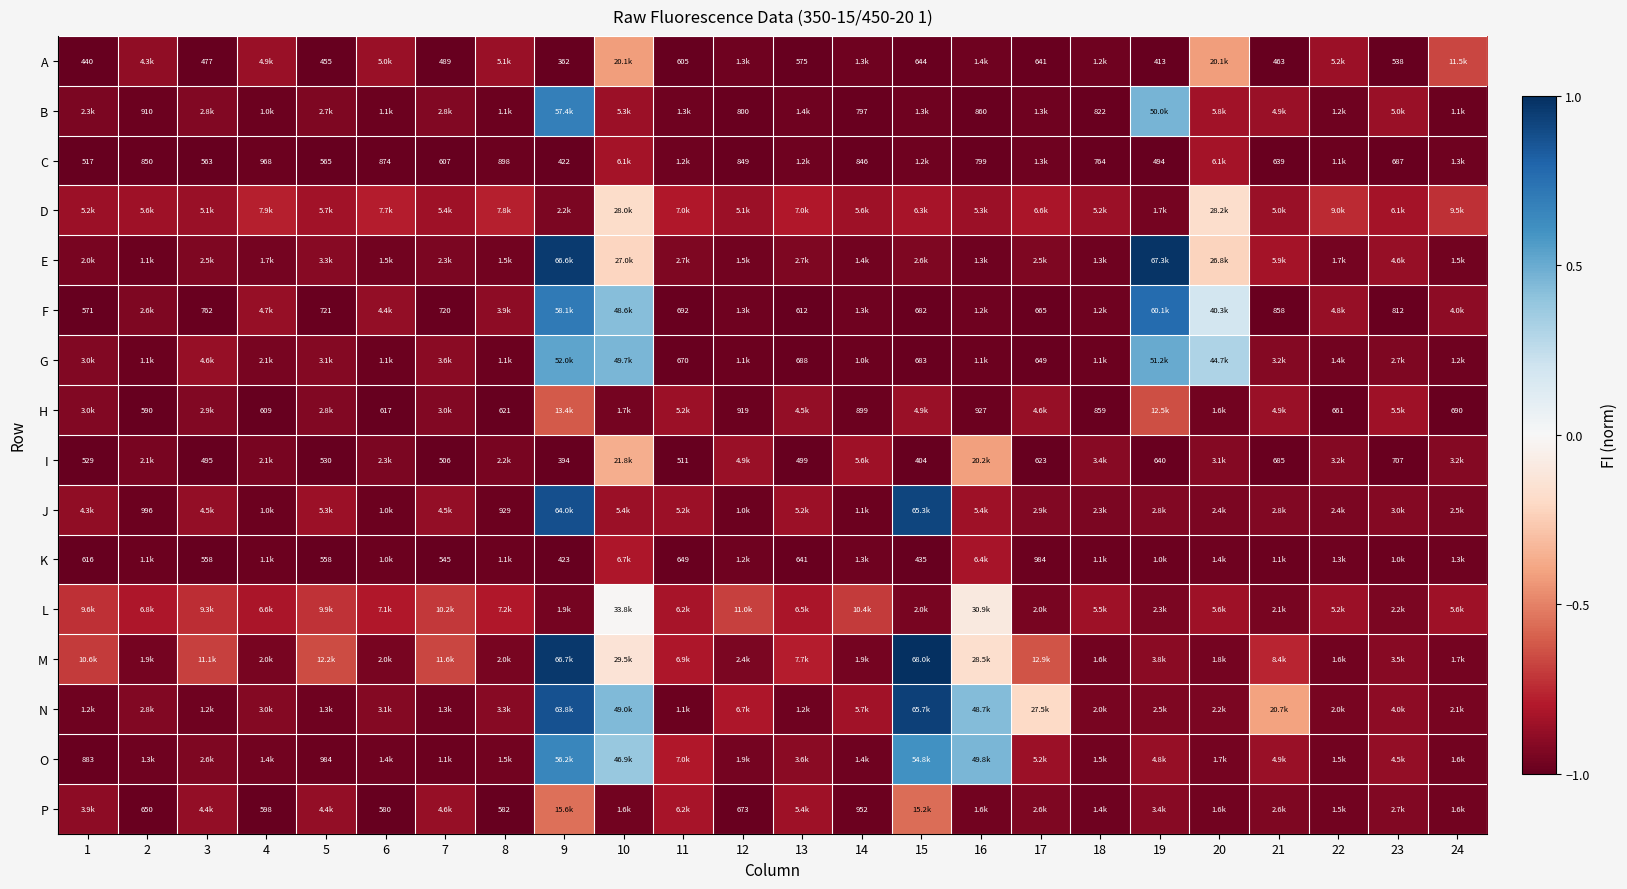

At which label does D reach its minimum?

19